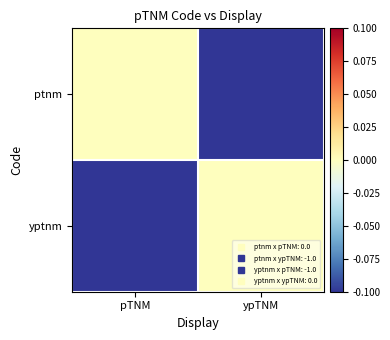

Reading right to left, extract all data points from this chart.

ptnm: ypTNM=-1	pTNM=0
yptnm: ypTNM=0	pTNM=-1